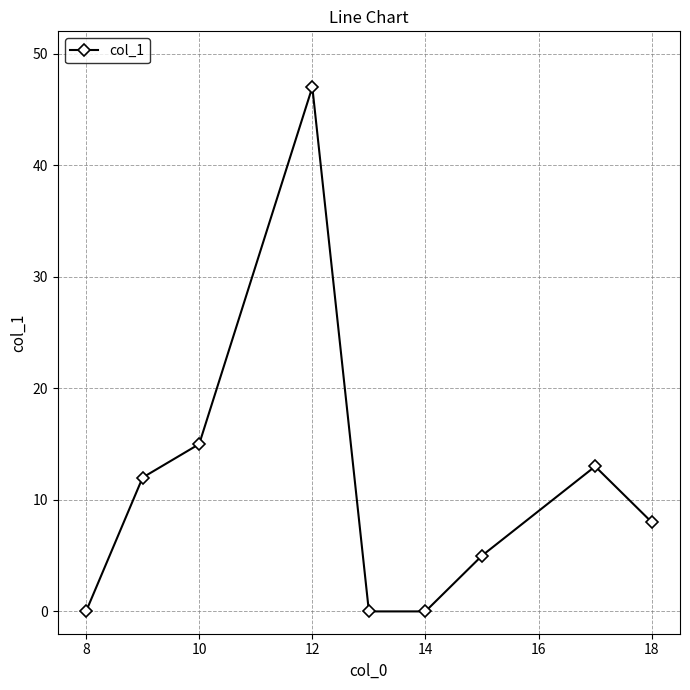

What is the maximum value shown in the chart?

47